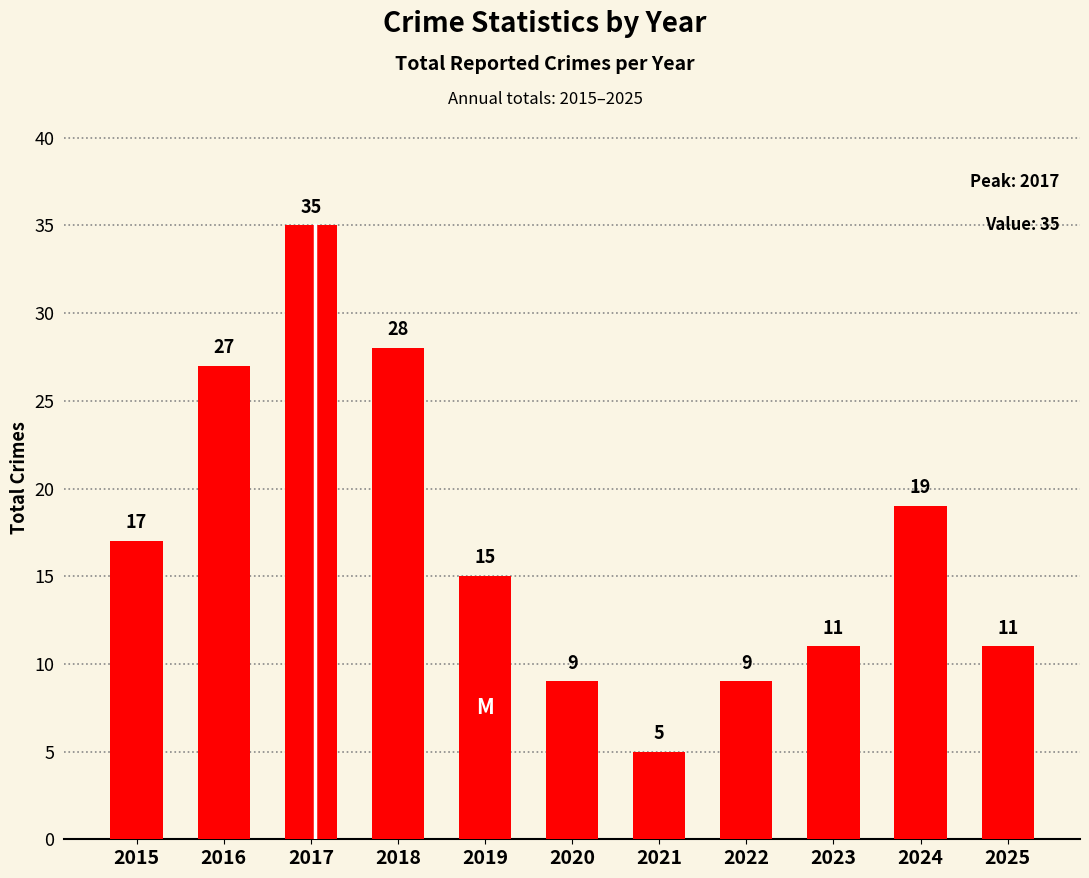

Which has a higher value, 2016 or 2019?

2016